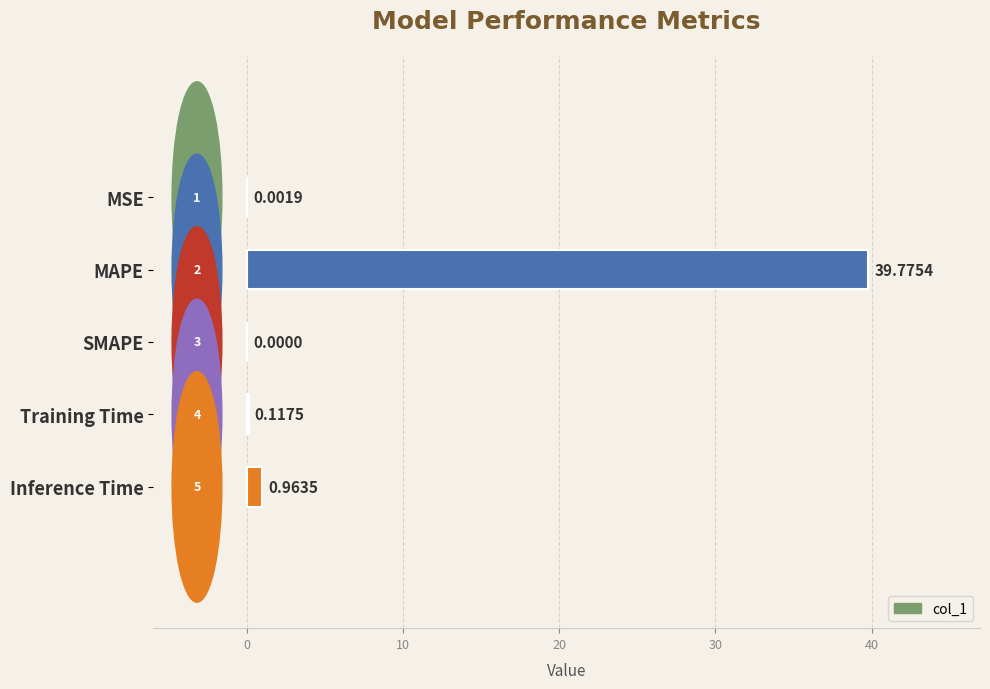

At which category does the chart reach its peak across all series?

MAPE